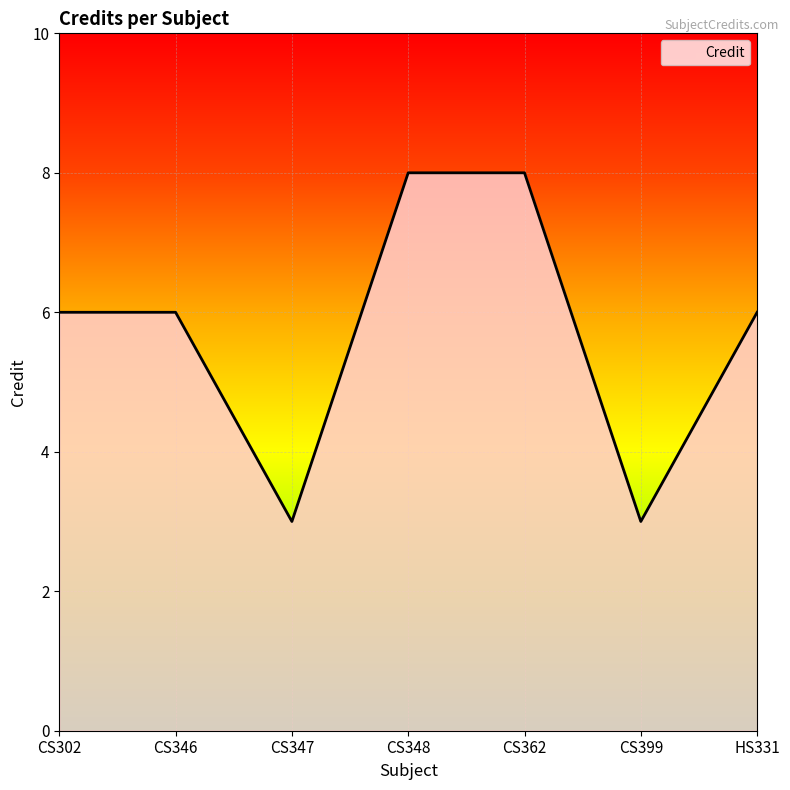

What is the minimum value shown in the chart?

3